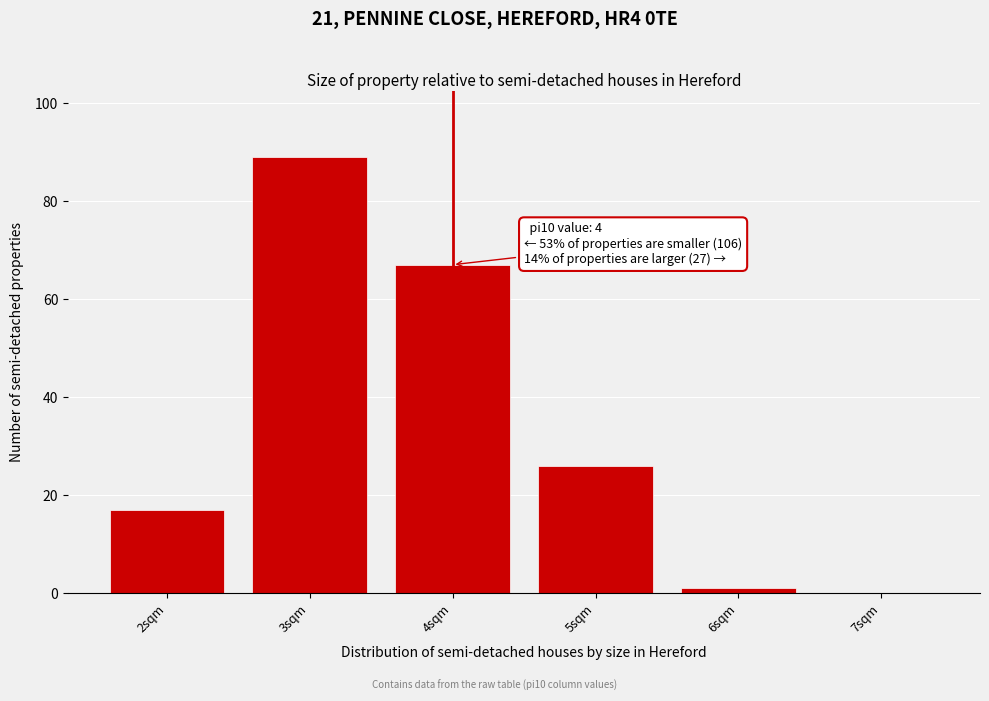

Which range on the x-axis has the tallest bar?

2.5 to 3.5